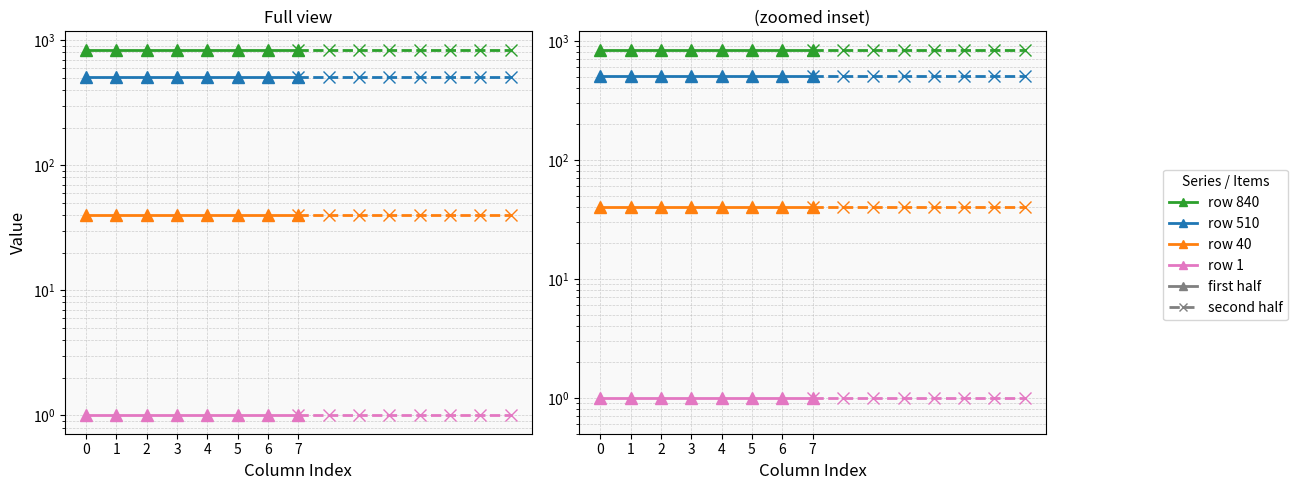

At how many categories does at least one series exceed 590?

8